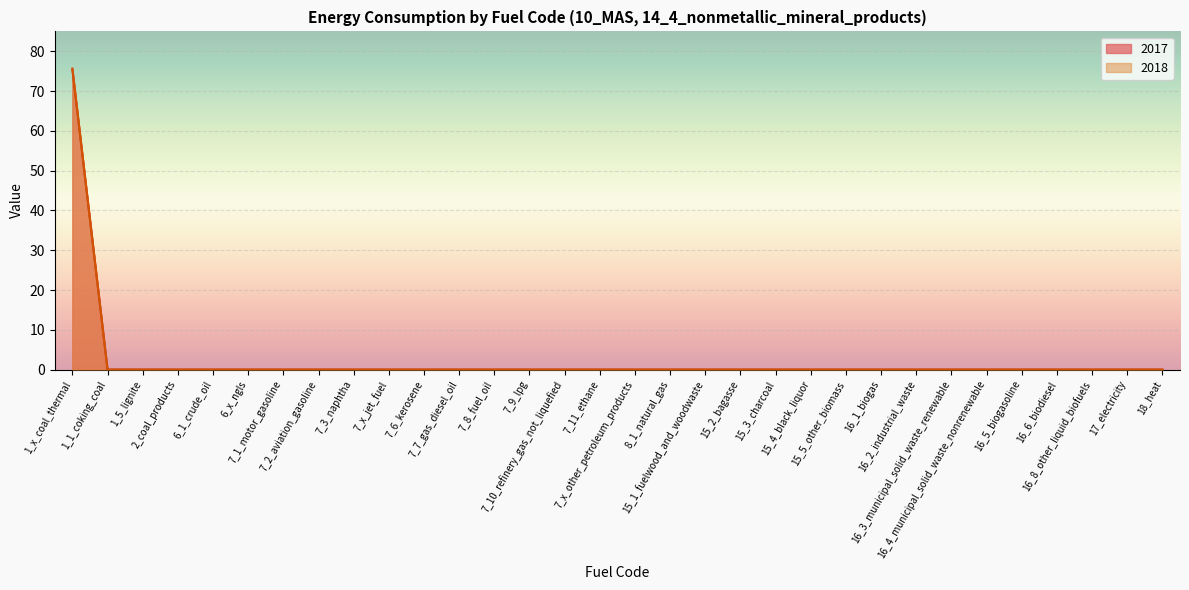

At which label does 2018 reach its peak?

1_x_coal_thermal